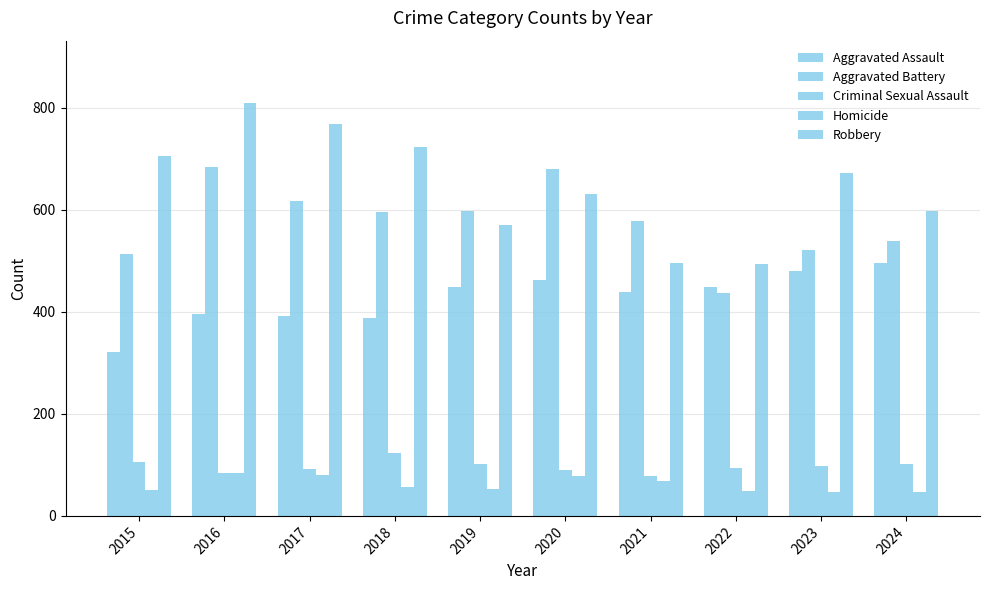

Reading left to right, transcribe all the data shown in this chart.

Aggravated Assault: 321	396	391	387	449	463	439	449	480	495
Aggravated Battery: 513	683	617	595	598	680	579	437	521	538
Criminal Sexual Assault: 105	84	91	123	102	89	79	93	97	101
Homicide: 50	85	81	56	52	79	69	49	47	47
Robbery: 705	810	768	723	570	631	496	493	673	597